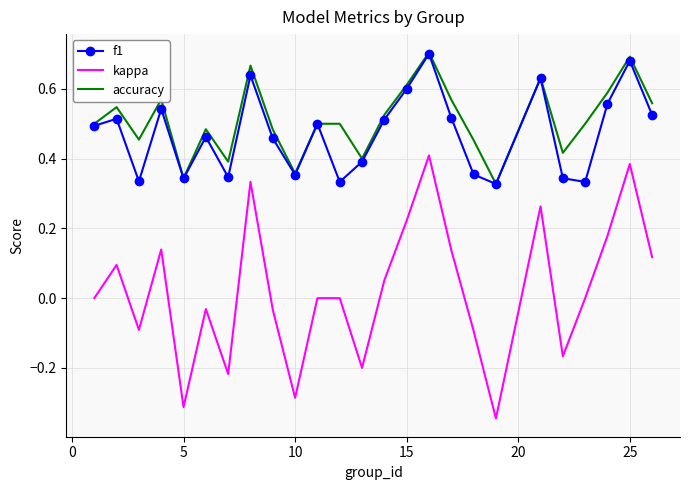

True or false: accuracy and kappa intersect in this chart.

False